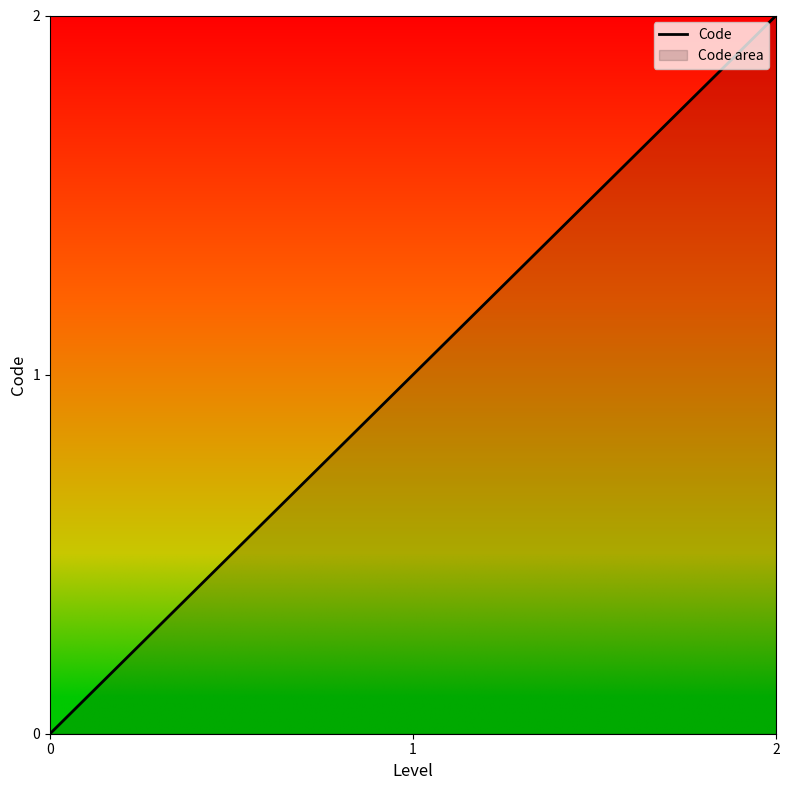

Where does the data first go above 1?

2